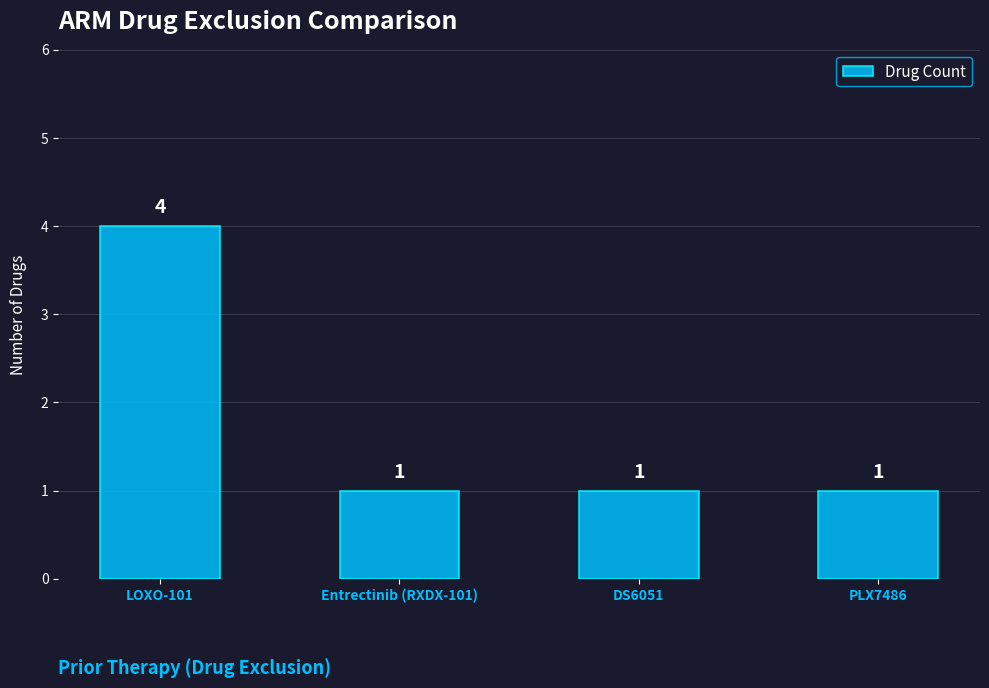

What is the ratio of the value at LOXO-101 to the value at PLX7486?

4.0